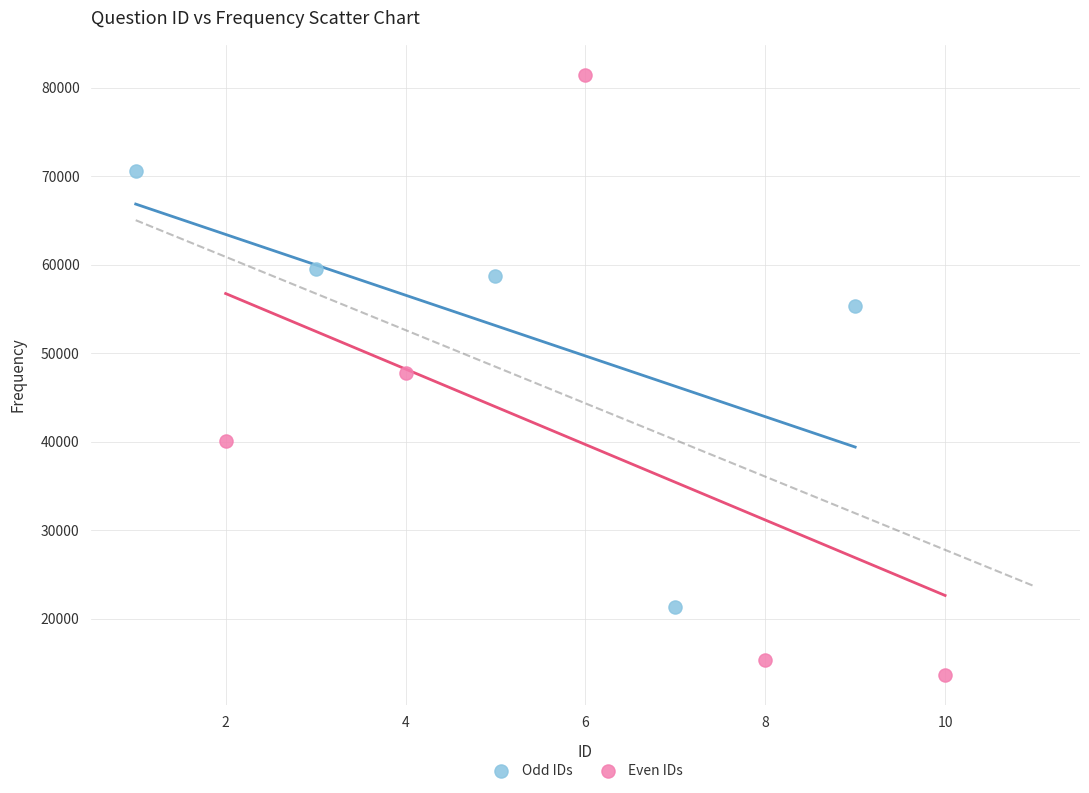

Which series has the widest spread of Y values?

Even IDs